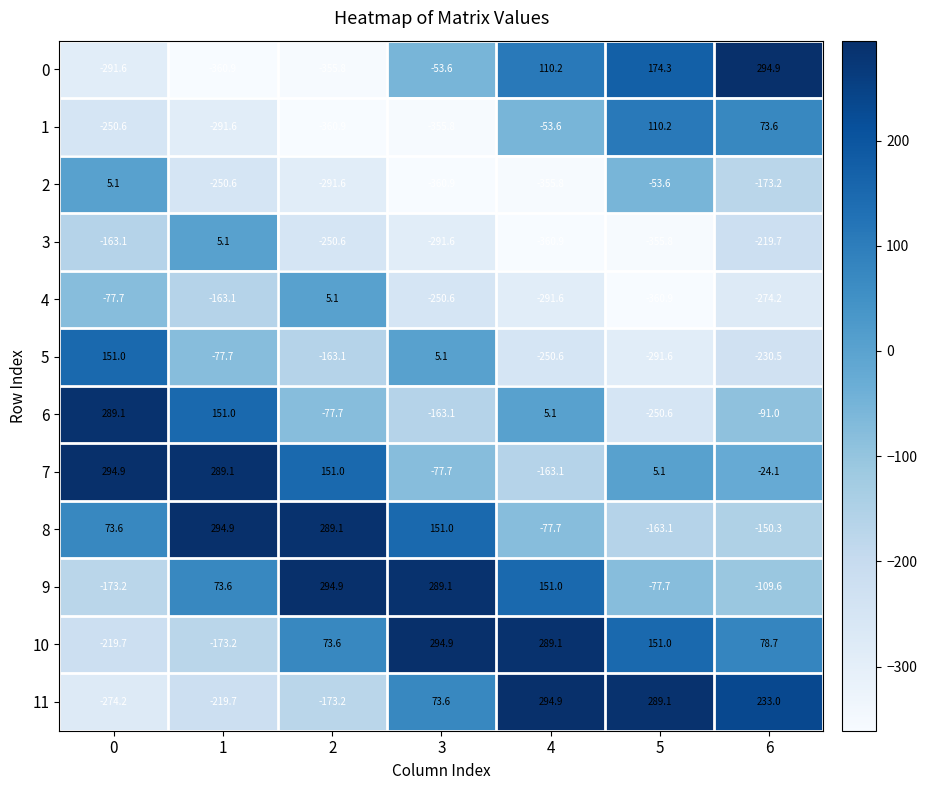

True or false: 10 has a value of 228.4 at 5.

False